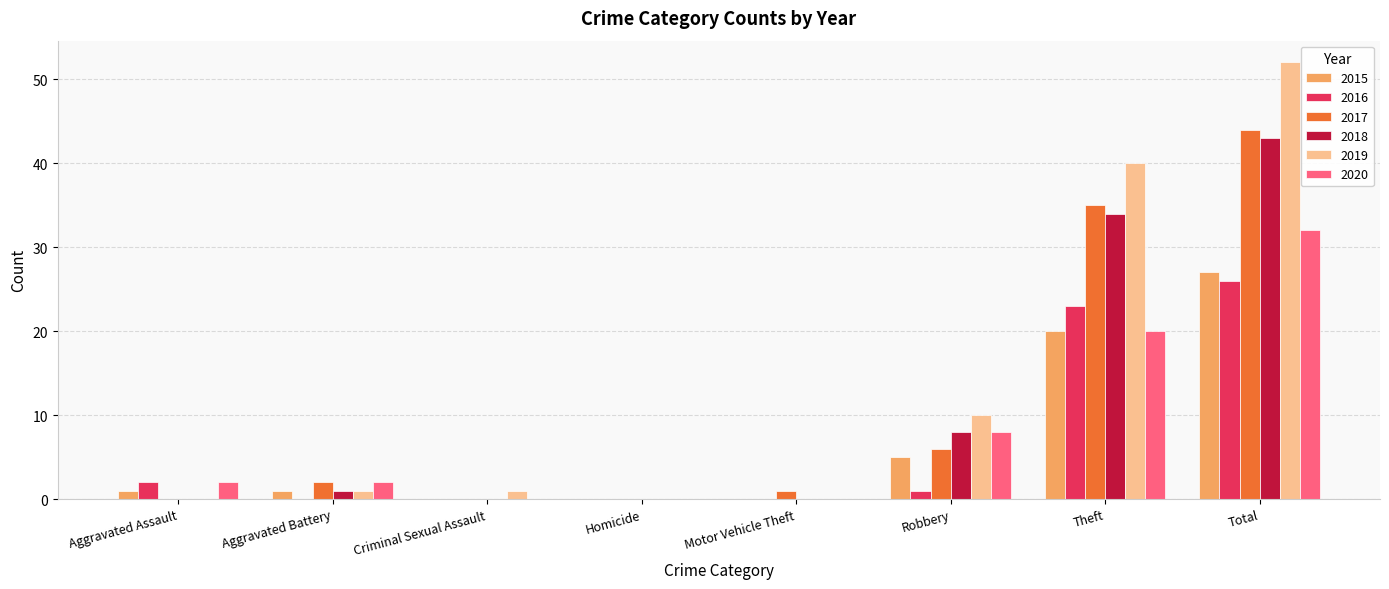

The 2017 series shows 1 at Motor Vehicle Theft. True or false?

True